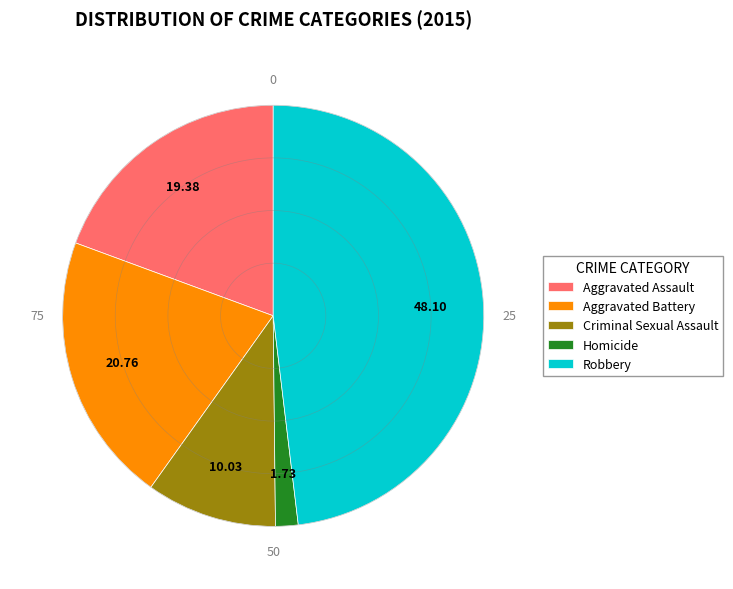

Do Robbery and Aggravated Battery together represent more than half of the pie?

Yes